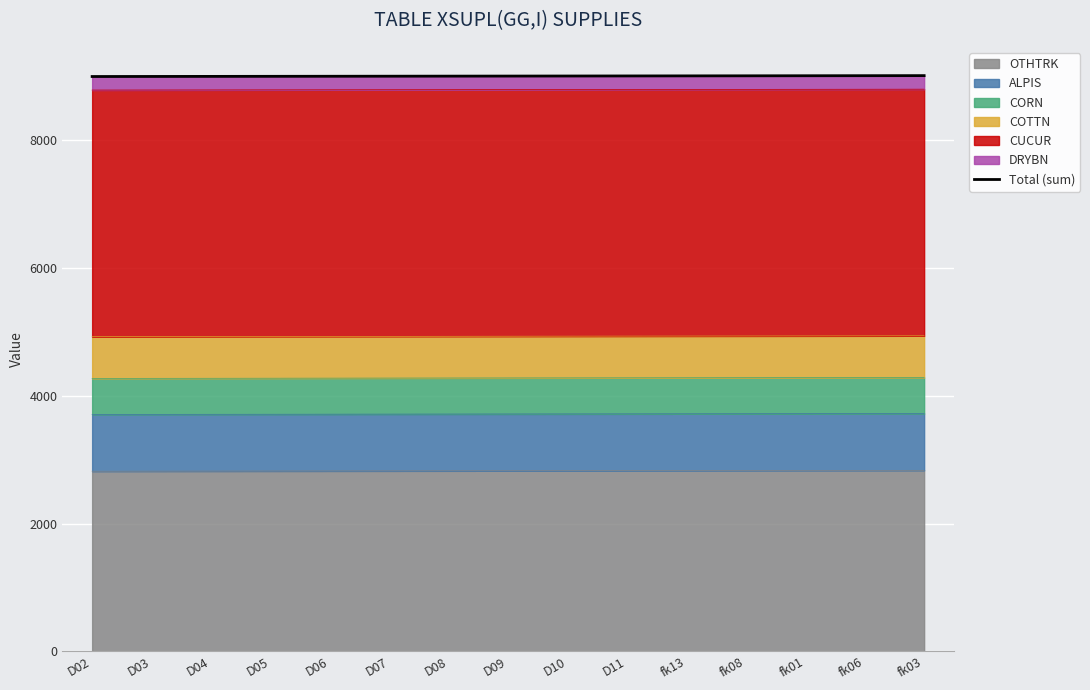

True or false: the data shows 9001.4 at D06.

True